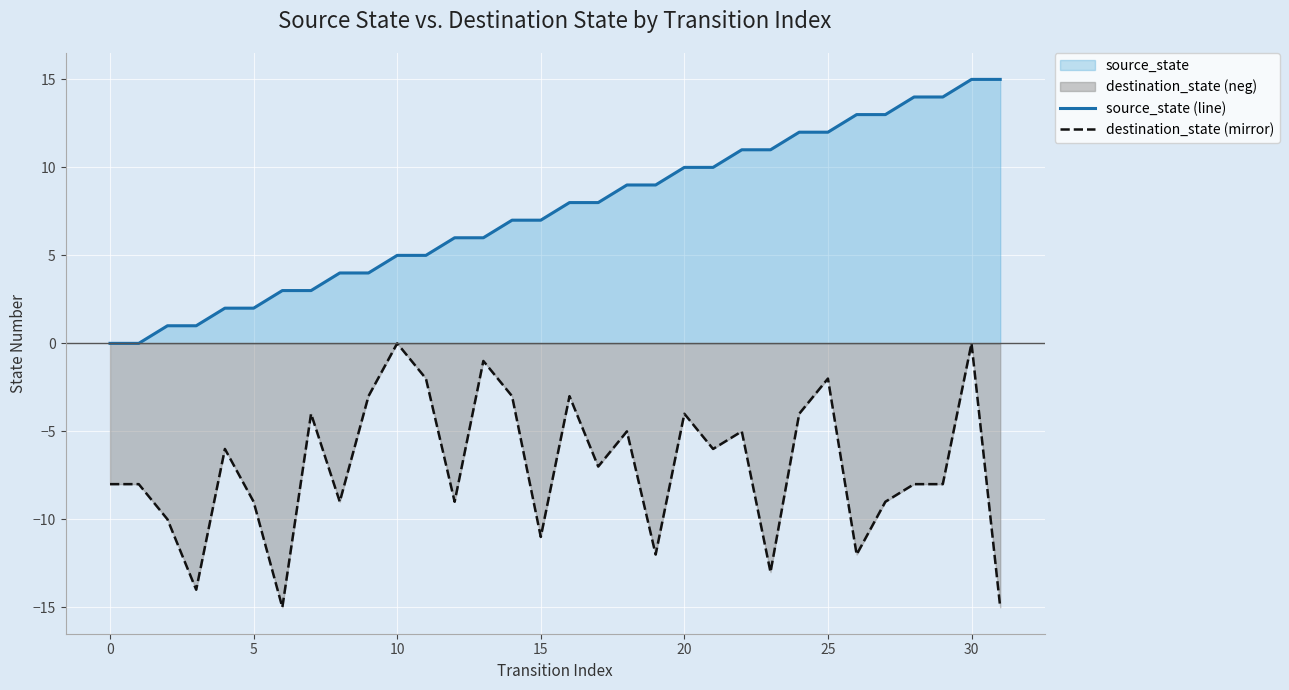

True or false: source_state (line) has a value of 18 at 25.

False